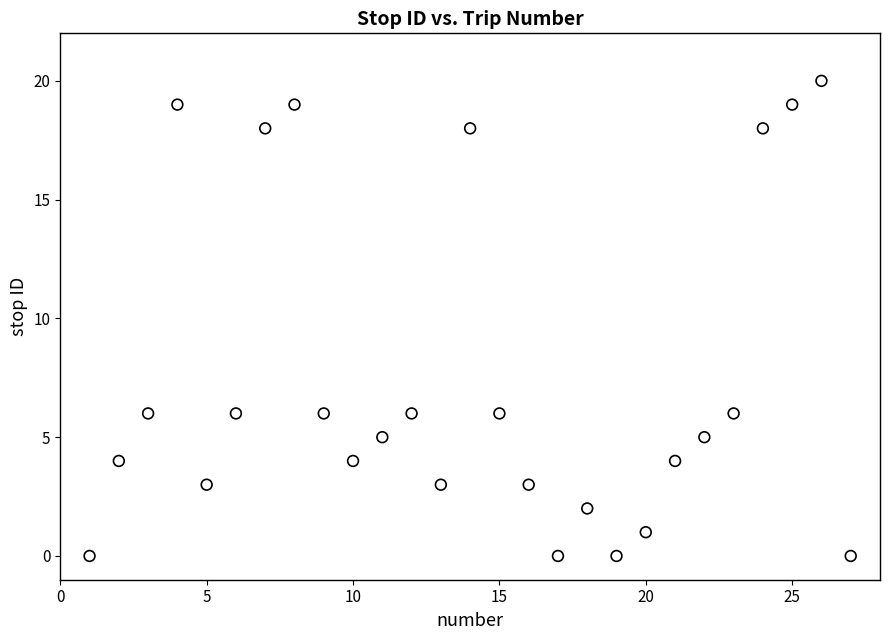

What is the range of X values (max minus min)?

26